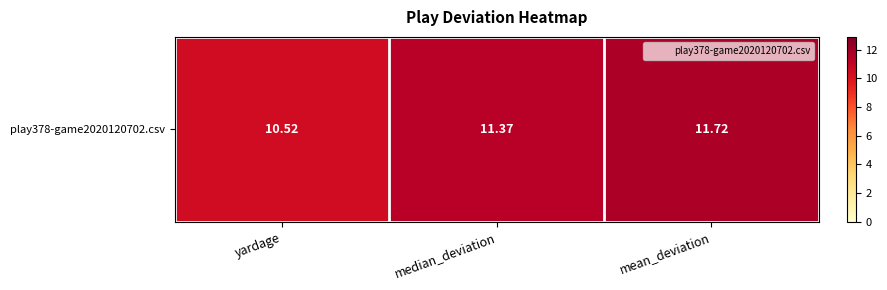

Reading left to right, transcribe all the data shown in this chart.

yardage=10.5	median_deviation=11.4	mean_deviation=11.7